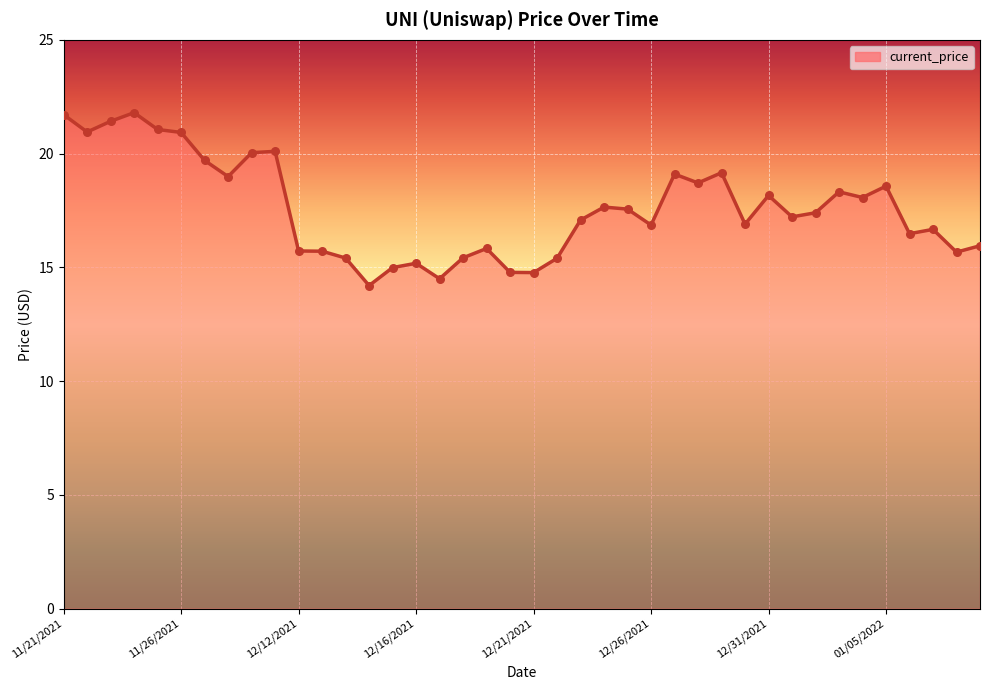

What is the difference between the maximum and minimum values?

7.6